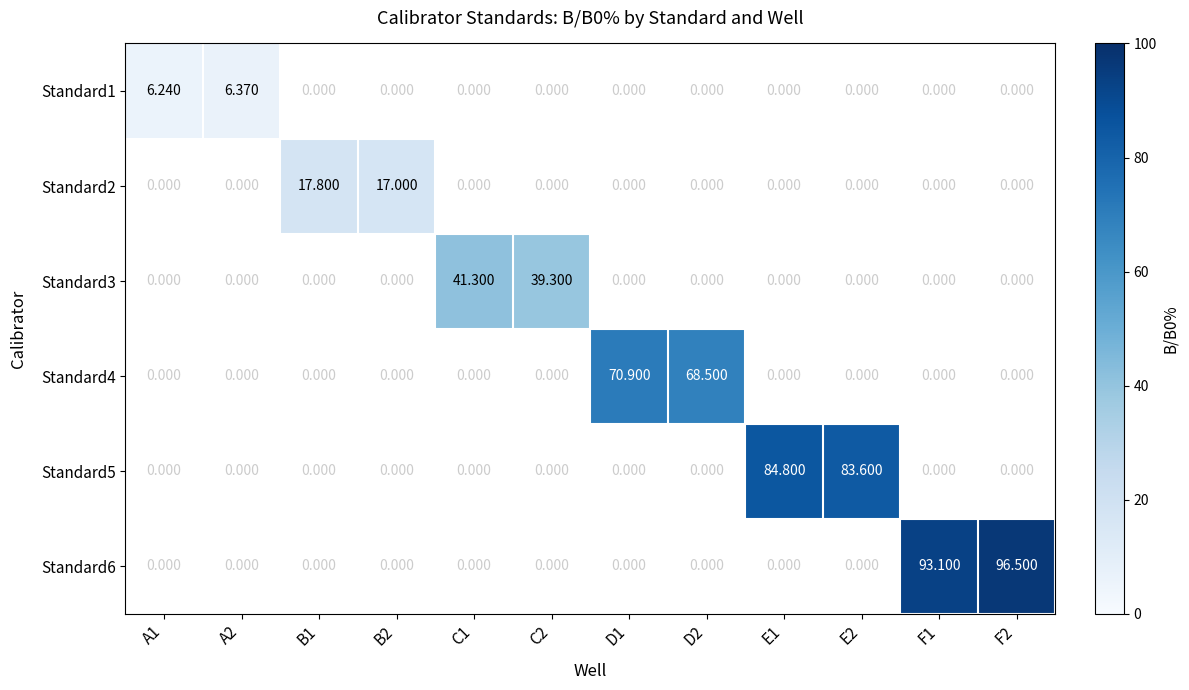

What is the approximate value of Standard5 at E1?

84.8